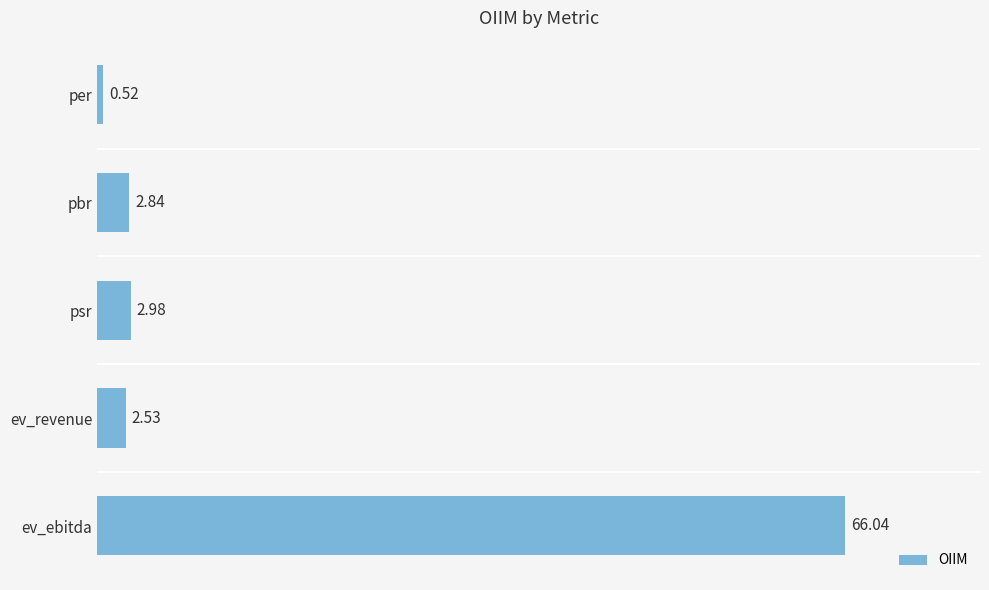

How many data points are above 2?

4